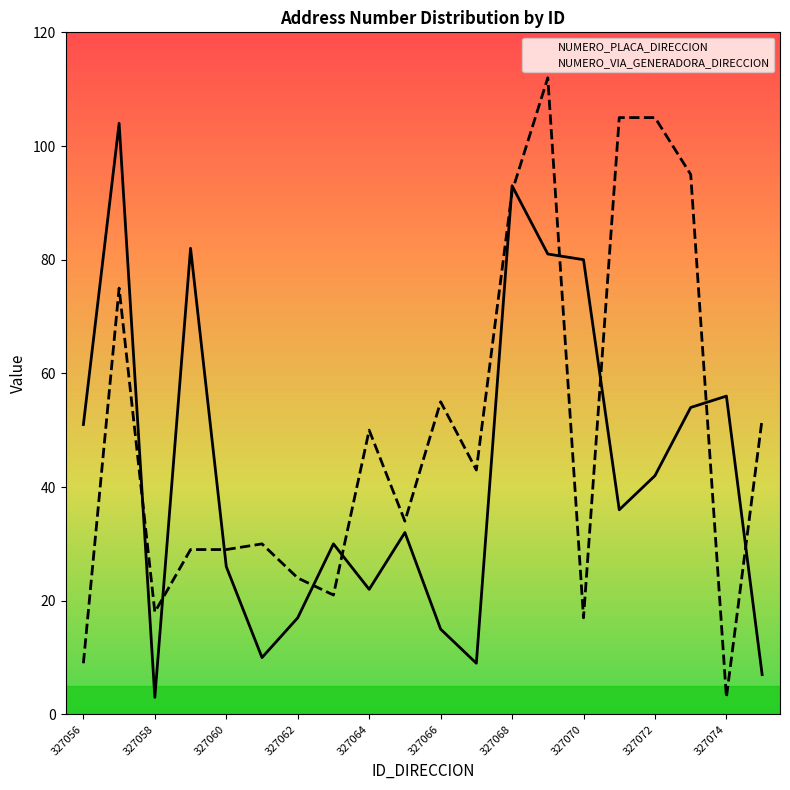

The value of NUMERO_VIA_GENERADORA_DIRECCION at 327072 is 105. True or false?

True